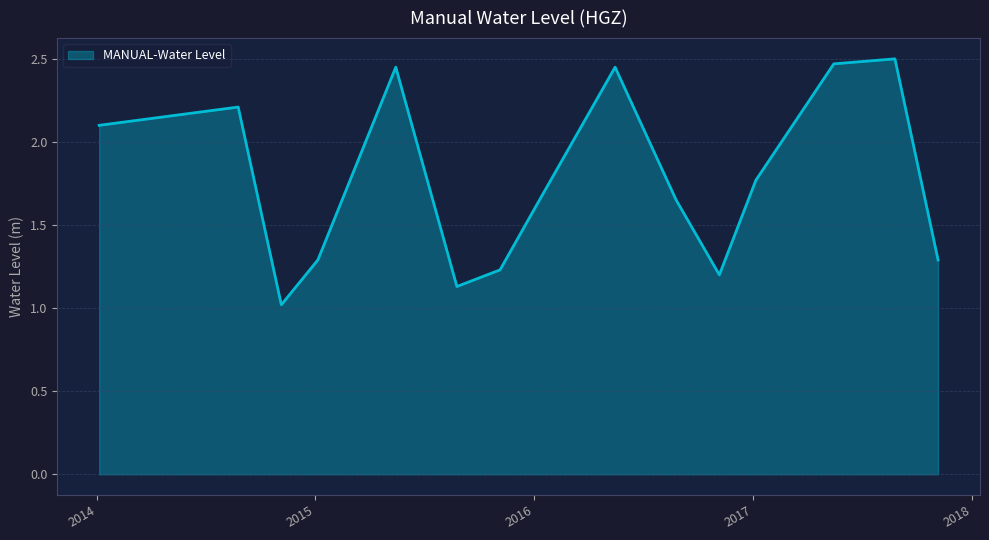

What is the difference between the maximum and minimum values?

1.5